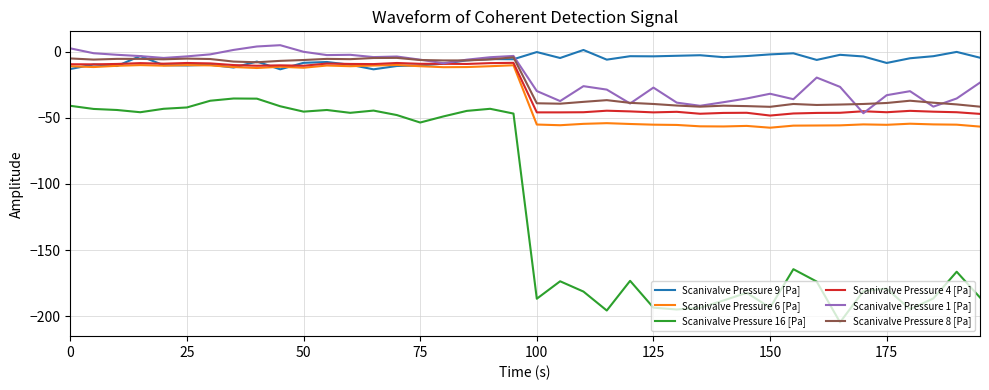

True or false: Scanivalve Pressure 16 [Pa] and Scanivalve Pressure 6 [Pa] cross at least once.

False